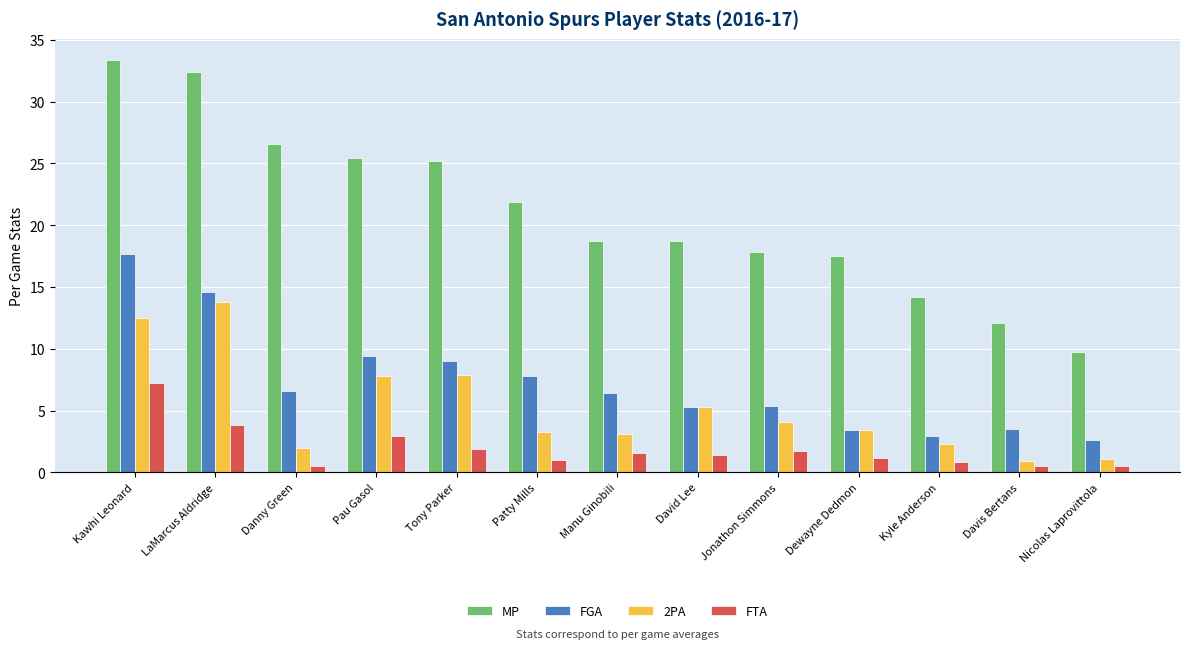

Read the 2PA value at Pau Gasol.

7.8